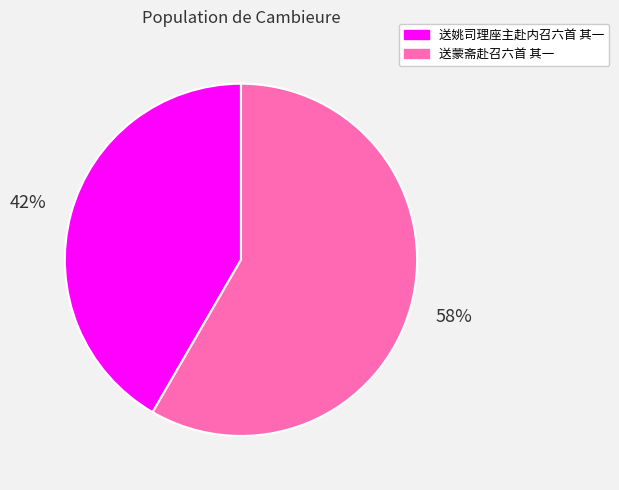

Is the sum of 送蒙斋赴召六首 其一 and 送姚司理座主赴内召六首 其一 greater than half?

Yes